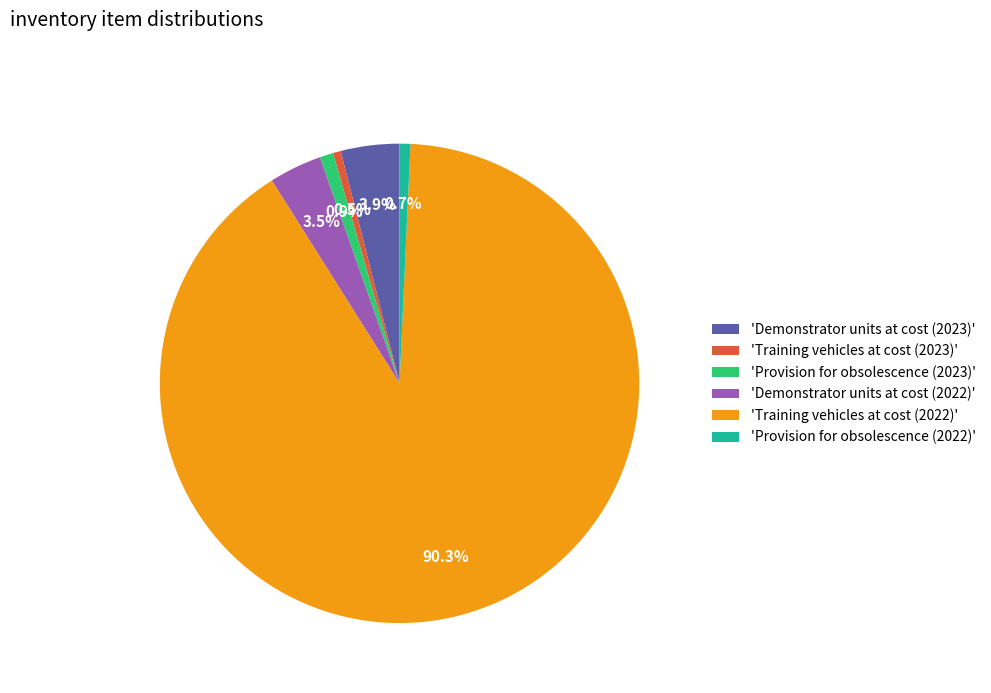

Between 'Demonstrator units at cost (2023)' and 'Training vehicles at cost (2022)', which is larger?

'Training vehicles at cost (2022)'